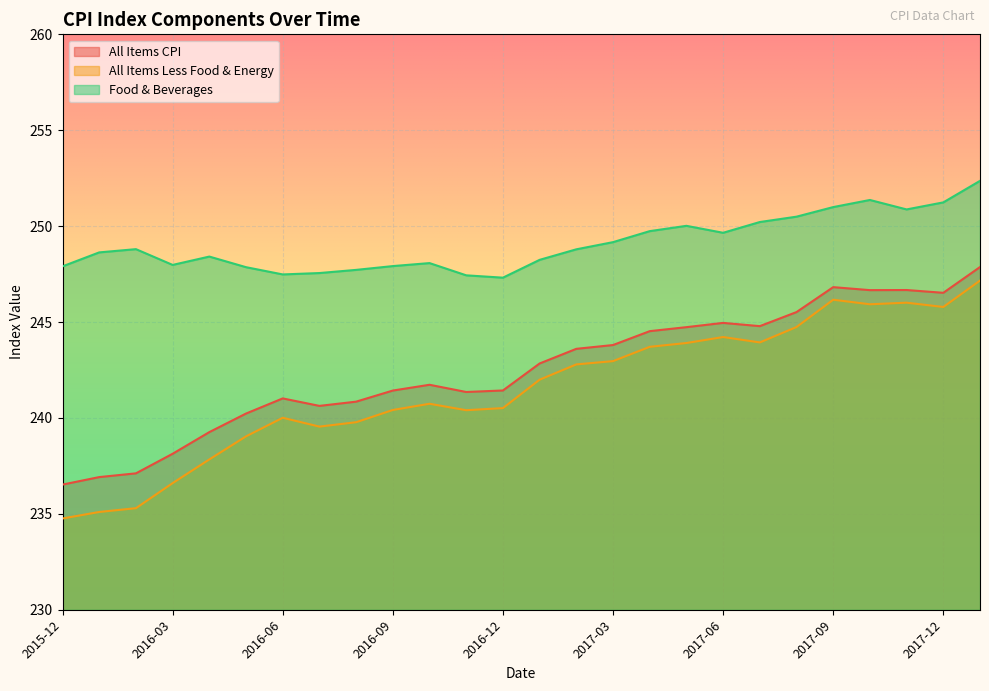

How many lines are shown in the chart?

3